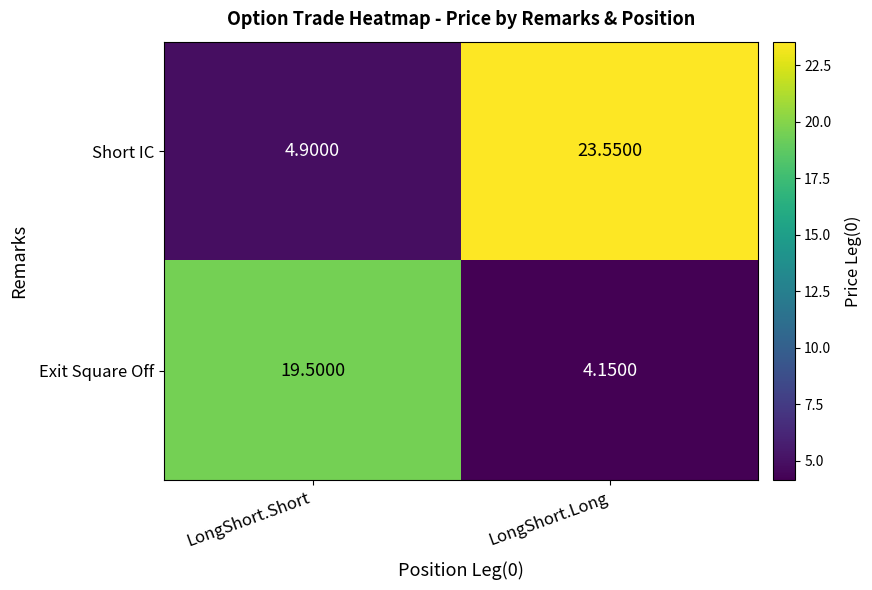

Which series changed the most between LongShort.Short and LongShort.Long?

Short IC